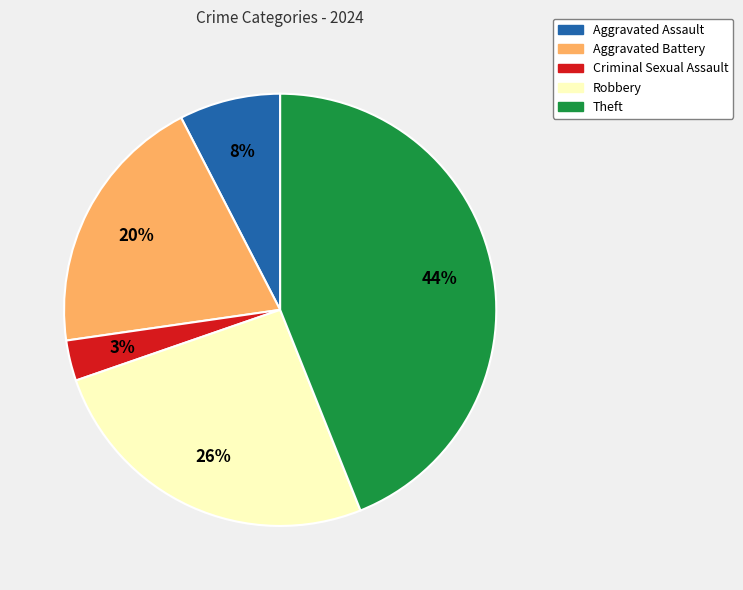

Is there any slice that represents more than half of the pie?

No